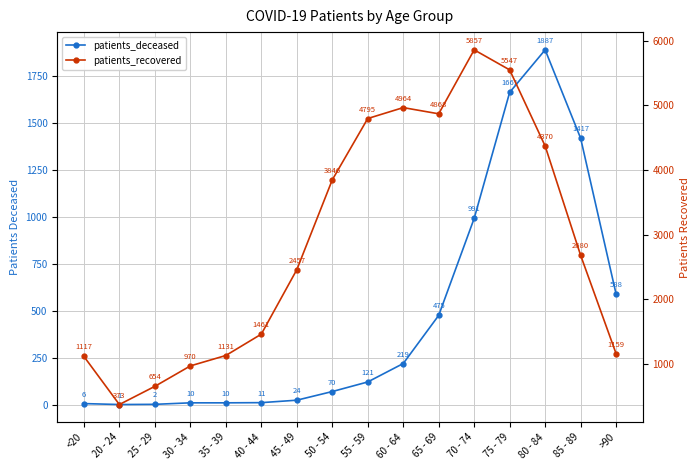

List the series in order of their peak value, highest first.

patients_recovered, patients_deceased